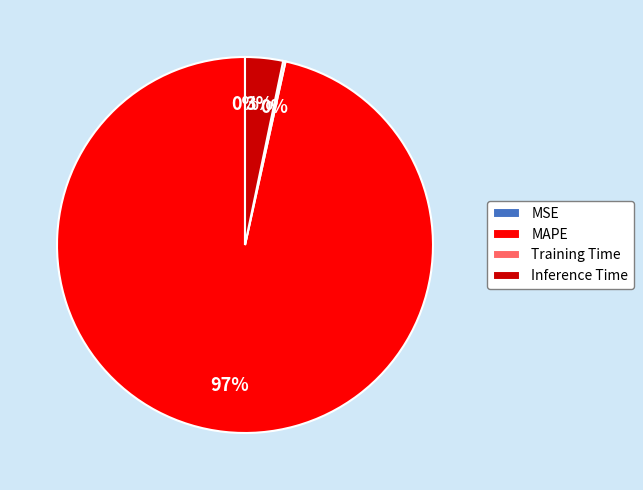

Is there a majority slice in this chart?

Yes